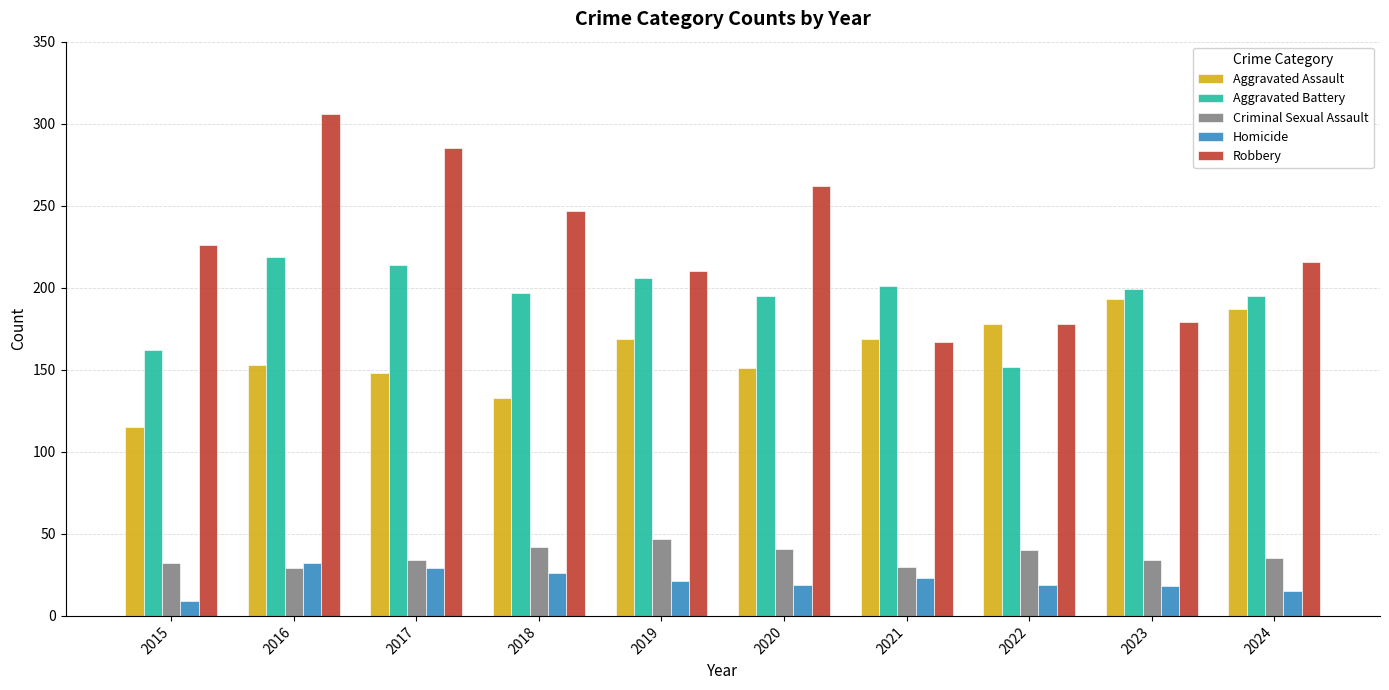

What is the value of the Homicide bar at the 7th from the left?

23